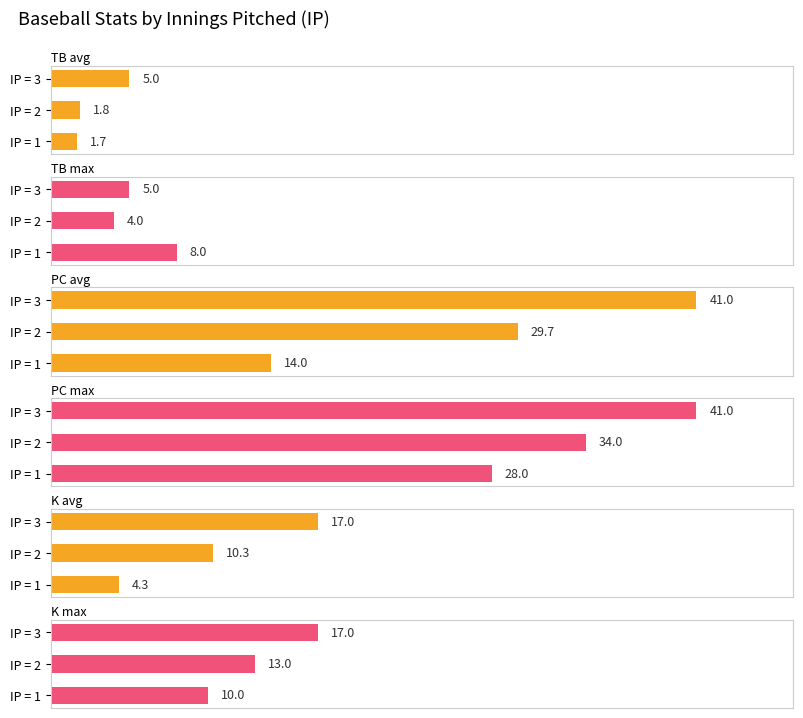

Rank the series at IP = 1 from highest to lowest value.

PC max, PC avg, K max, TB max, K avg, TB avg